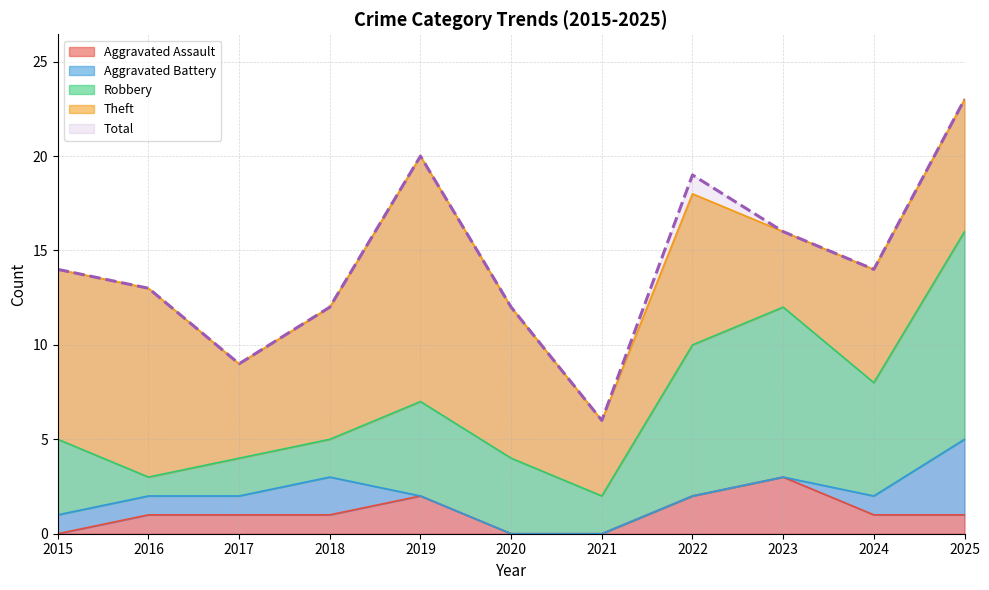

Which category has the lowest value in the Aggravated Assault series?

2015